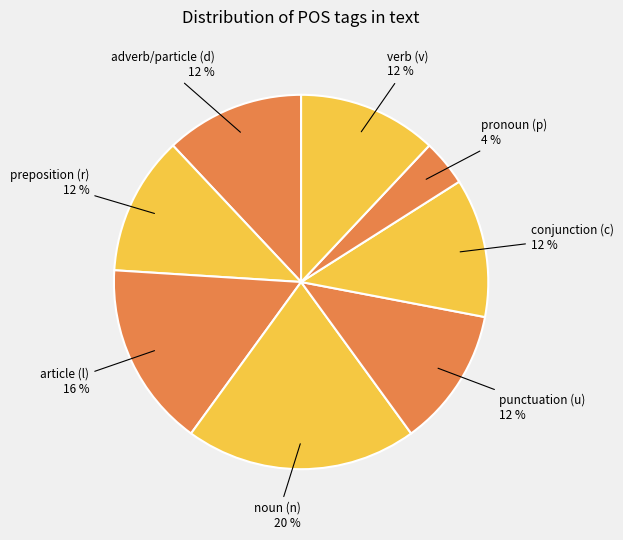

What is the ratio of the value at article (l) to the value at verb (v)?

1.3